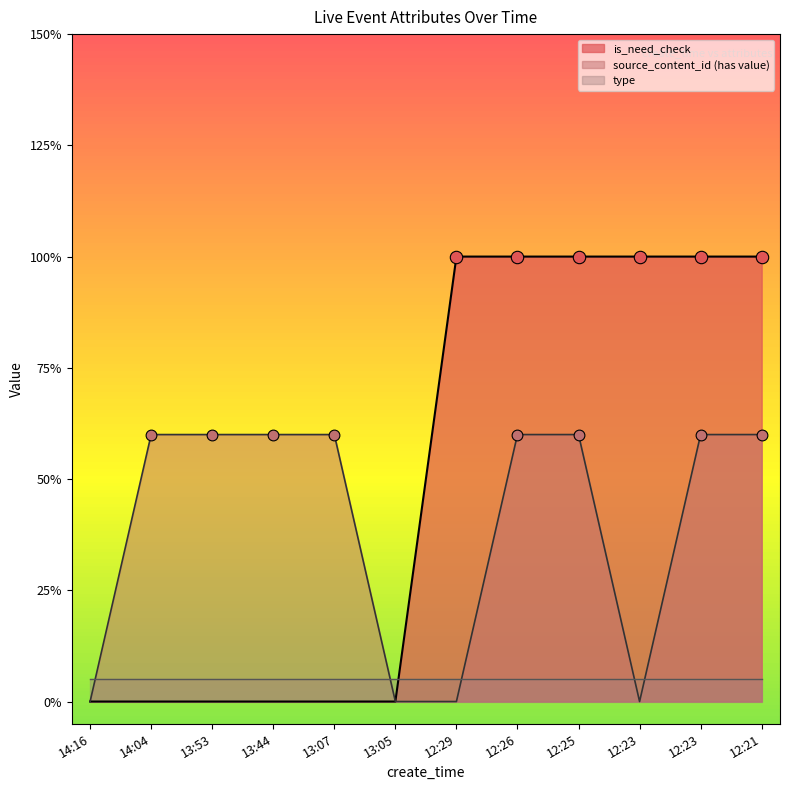

At which category is the sum across all series the highest?

12:26